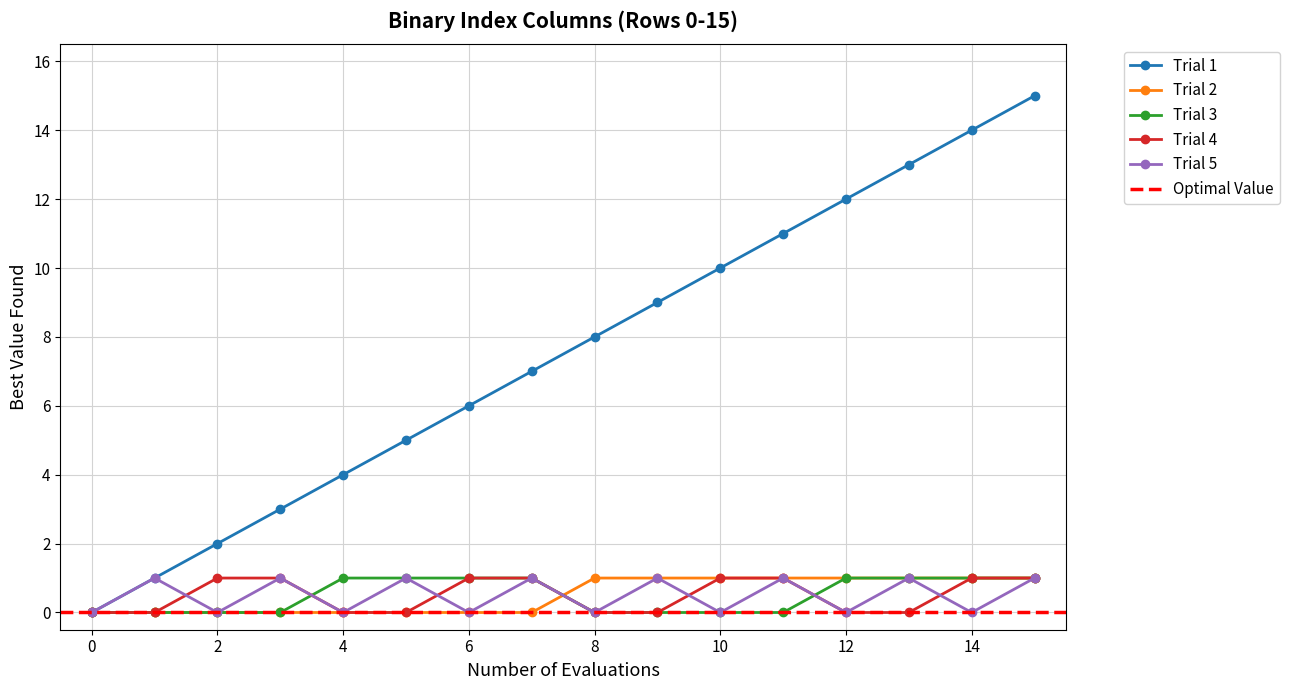

Reading left to right, extract all data points from this chart.

col_1: 0=0	1=1	2=2	3=3	4=4	5=5	6=6	7=7	8=8	9=9	10=10	11=11	12=12	13=13	14=14	15=15
col_2: 0=0	1=0	2=0	3=0	4=0	5=0	6=0	7=0	8=1	9=1	10=1	11=1	12=1	13=1	14=1	15=1
col_3: 0=0	1=0	2=0	3=0	4=1	5=1	6=1	7=1	8=0	9=0	10=0	11=0	12=1	13=1	14=1	15=1
col_4: 0=0	1=0	2=1	3=1	4=0	5=0	6=1	7=1	8=0	9=0	10=1	11=1	12=0	13=0	14=1	15=1
col_5: 0=0	1=1	2=0	3=1	4=0	5=1	6=0	7=1	8=0	9=1	10=0	11=1	12=0	13=1	14=0	15=1